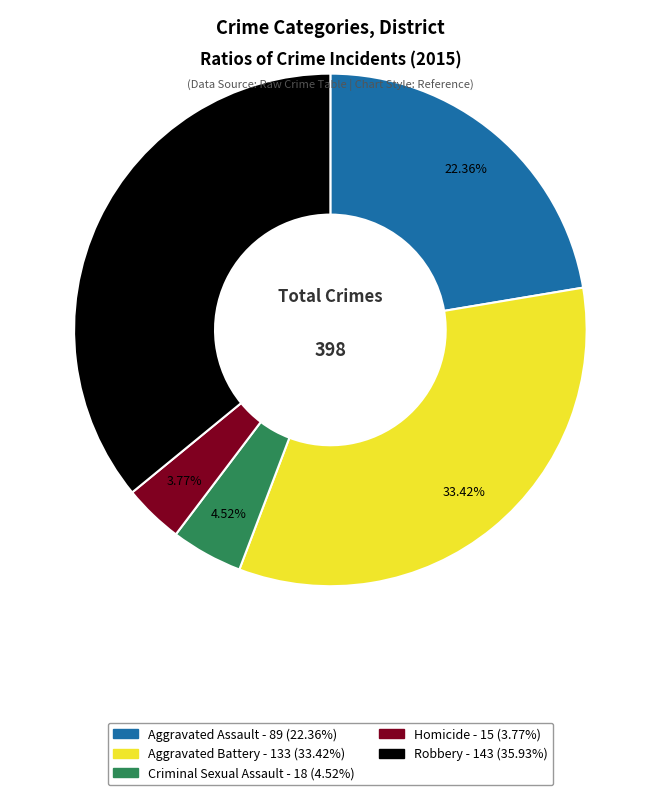

How much of the chart is everything except Homicide?

96.2%